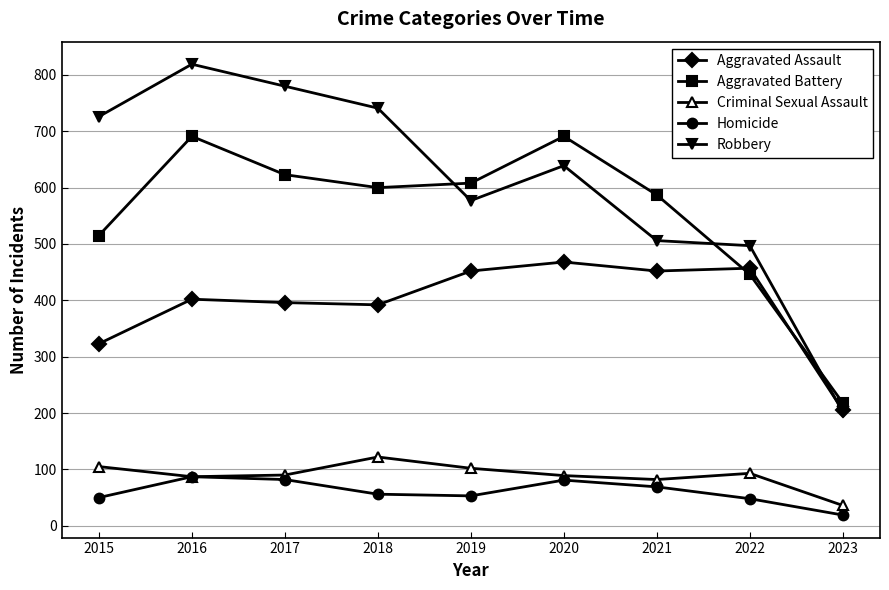

Which series has the largest total across all categories?

Robbery